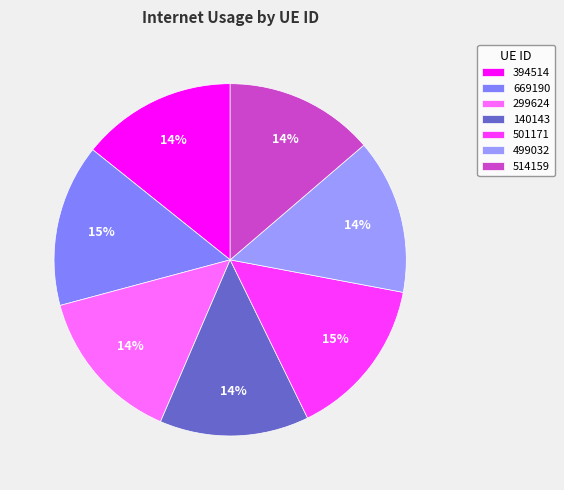

To the nearest percent, what portion does 501171 represent?

15%